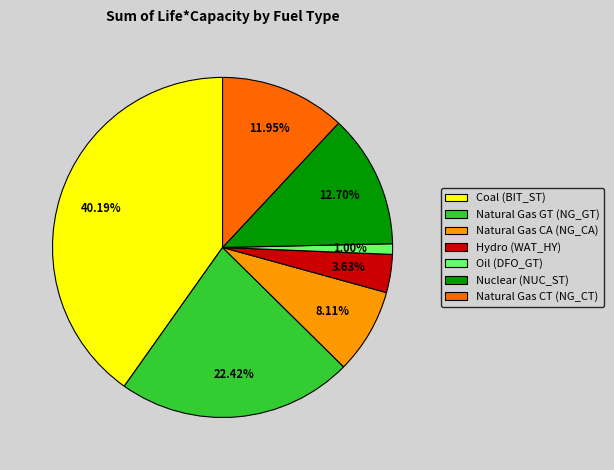

Between Oil (DFO_GT) and Natural Gas CA (NG_CA), which is larger?

Natural Gas CA (NG_CA)